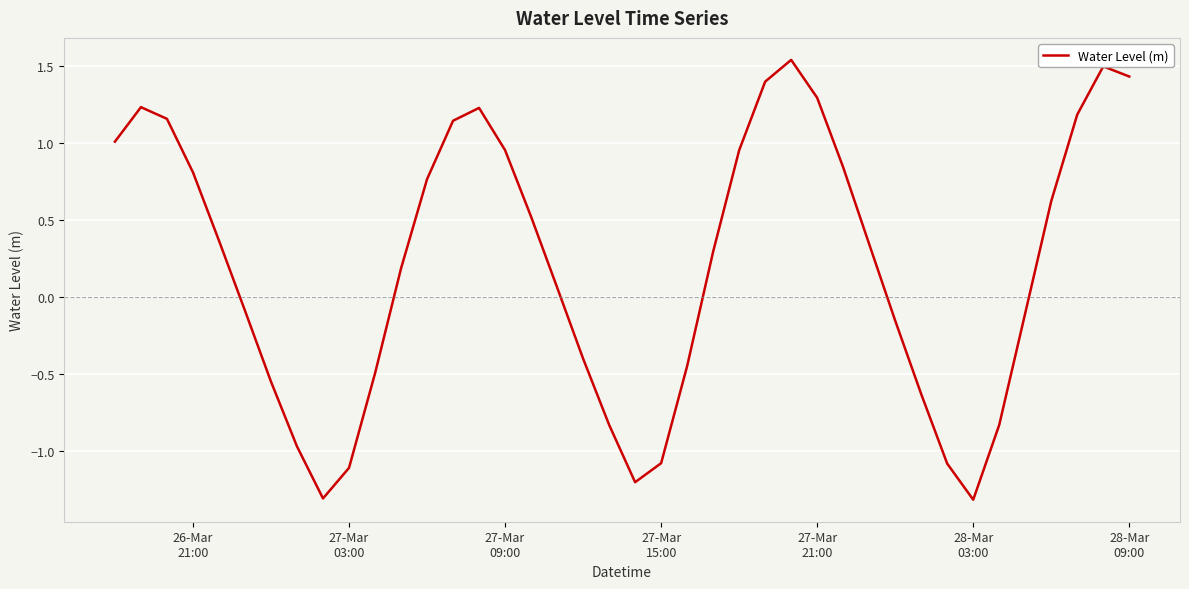

What is the minimum value shown in the chart?

-1.3